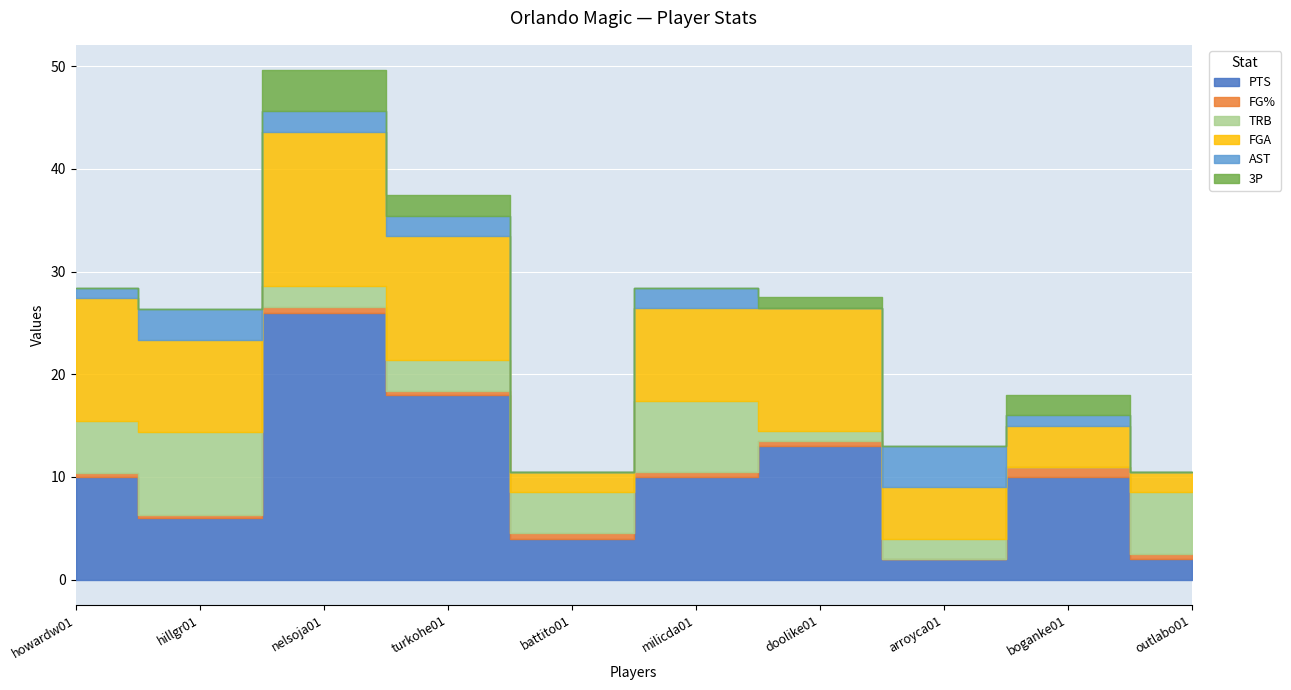

What position from the left is milicda01?

6